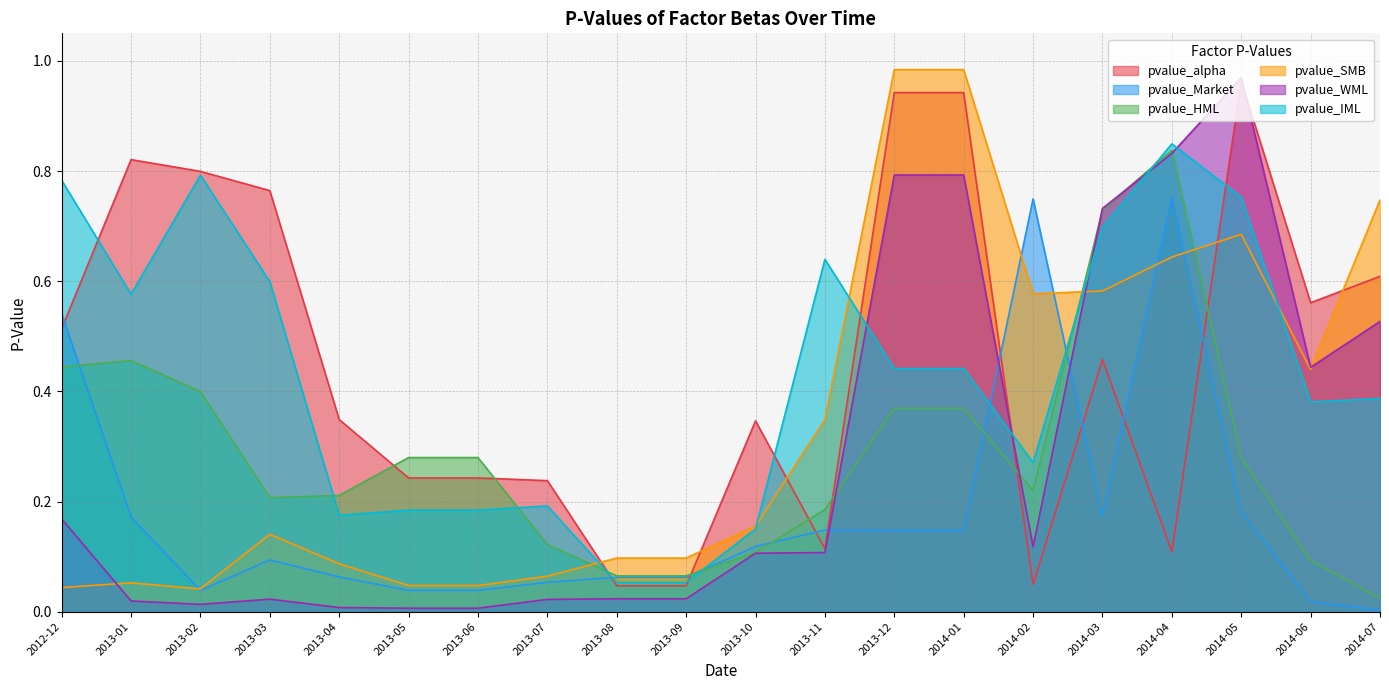

What is the difference between the maximum and minimum values in the pvalue_WML series?

1.0